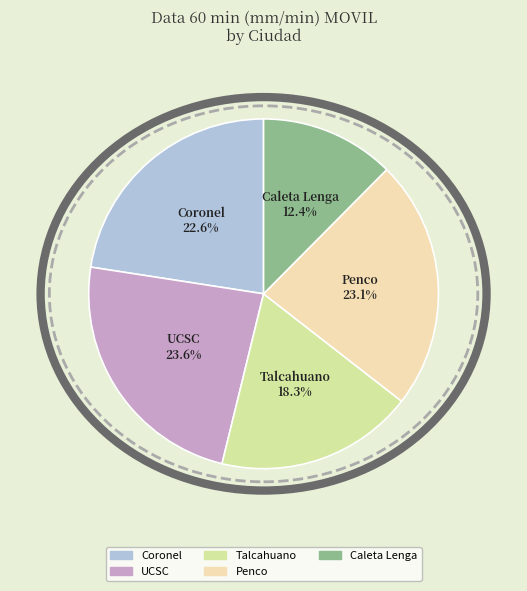

How much of the chart is everything except Caleta Lenga?

87.6%